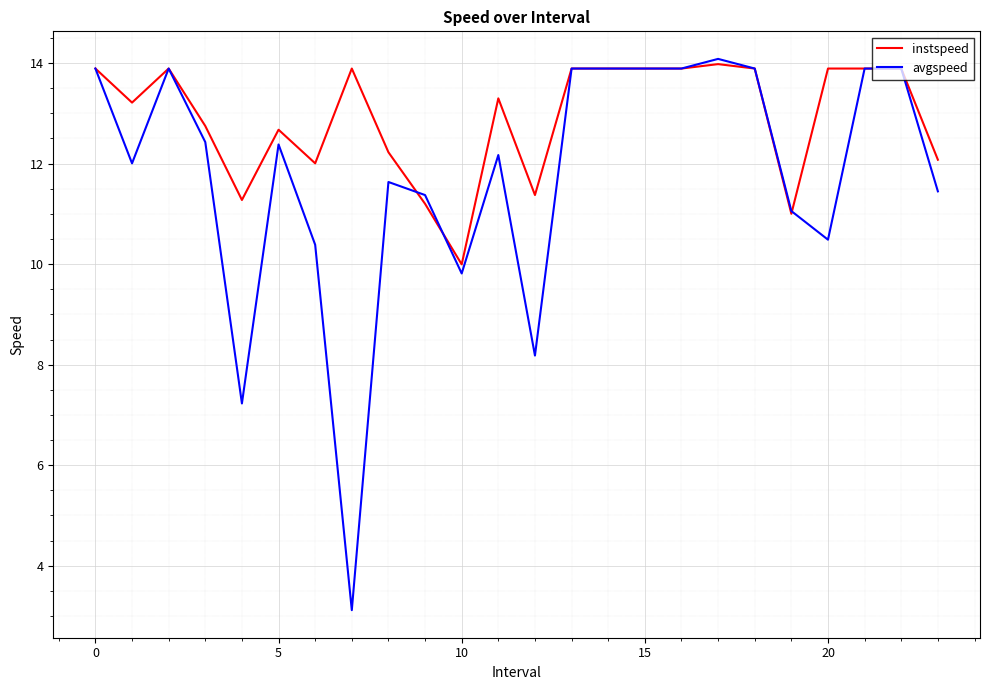

What is the lowest value of the avgspeed series?

3.1